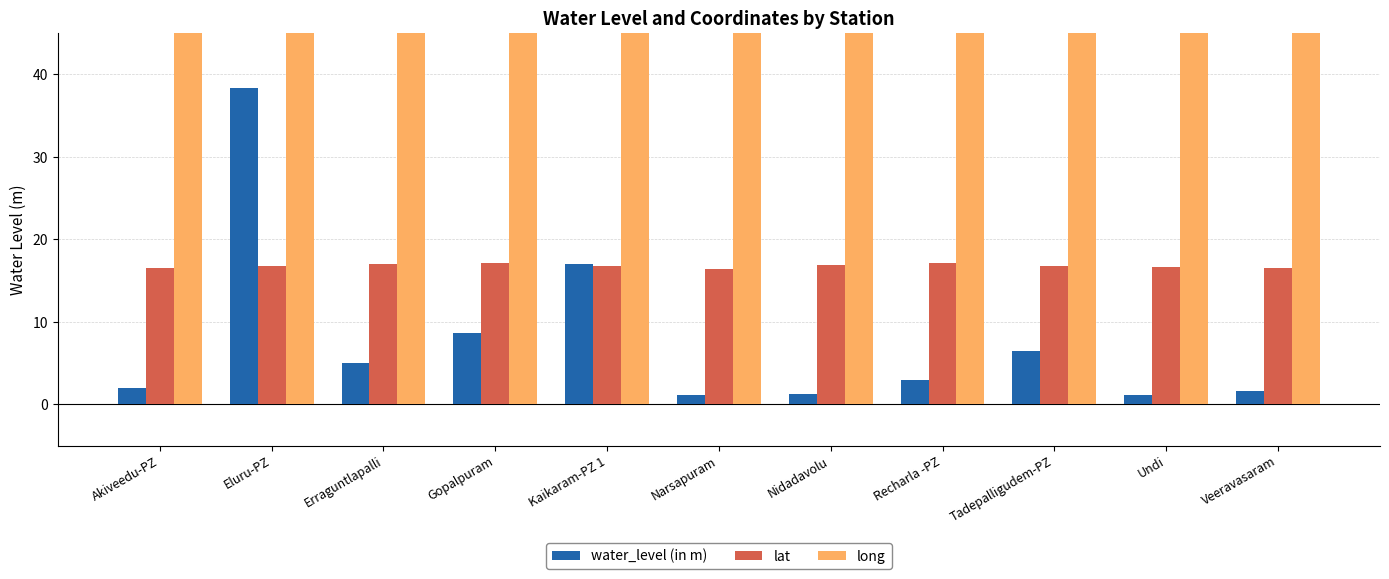

Rank the series at Nidadavolu from highest to lowest value.

long, lat, water_level (in m)